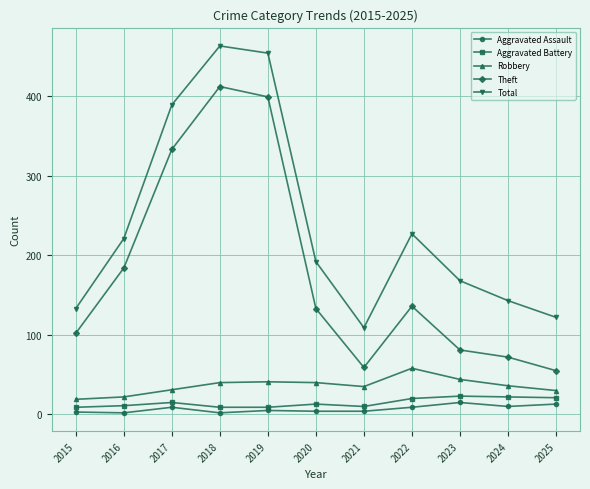

What is the value of the Theft point at the 5th from the left?

399